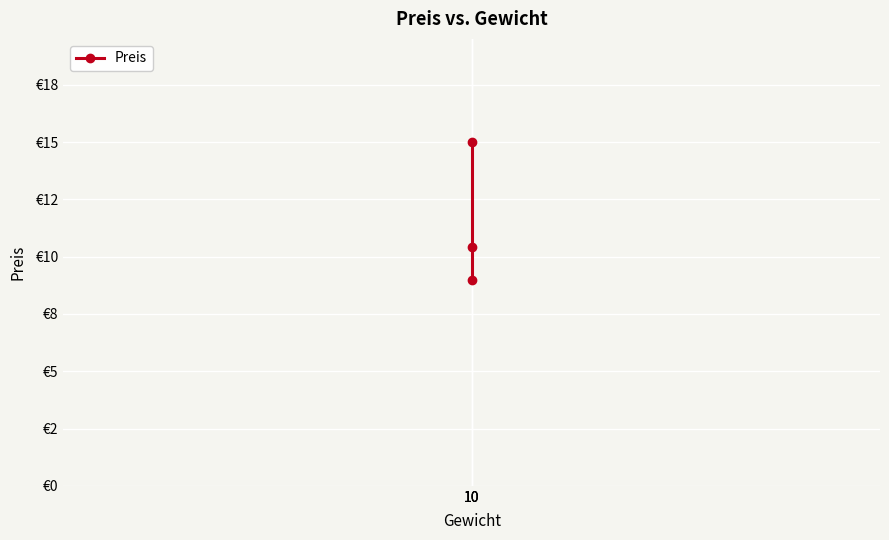

Reading right to left, transcribe all the data shown in this chart.

10=15.0	10=10.4	10=9.0